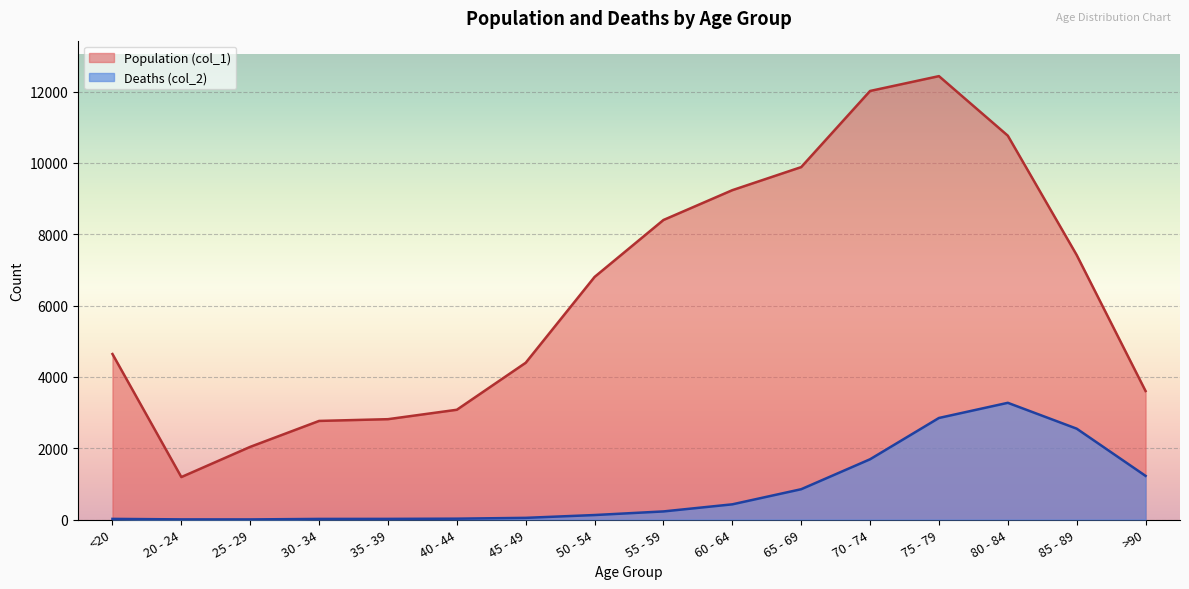

Which series has the widest spread of values?

Population (col_1)